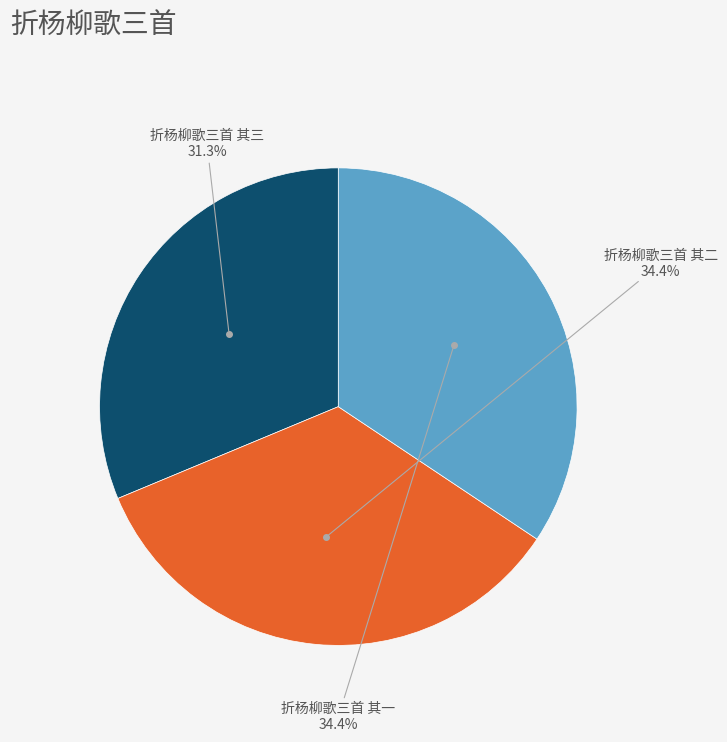

How many slices are in this pie chart?

3